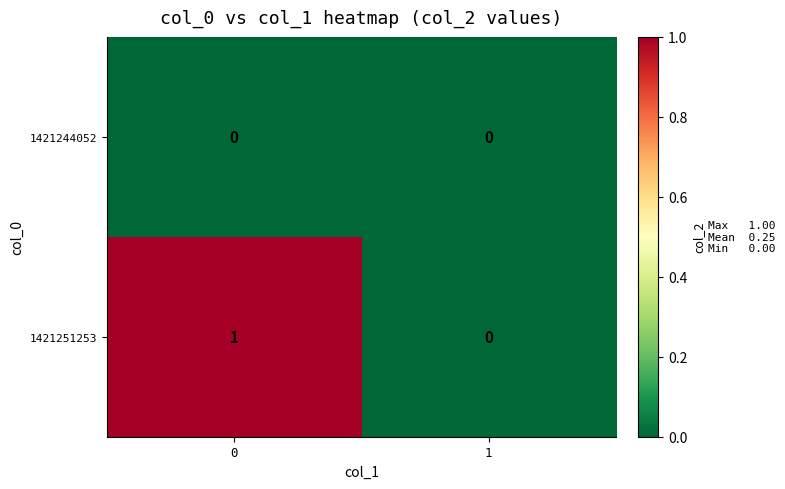

Which series has the largest total across all categories?

1421251253